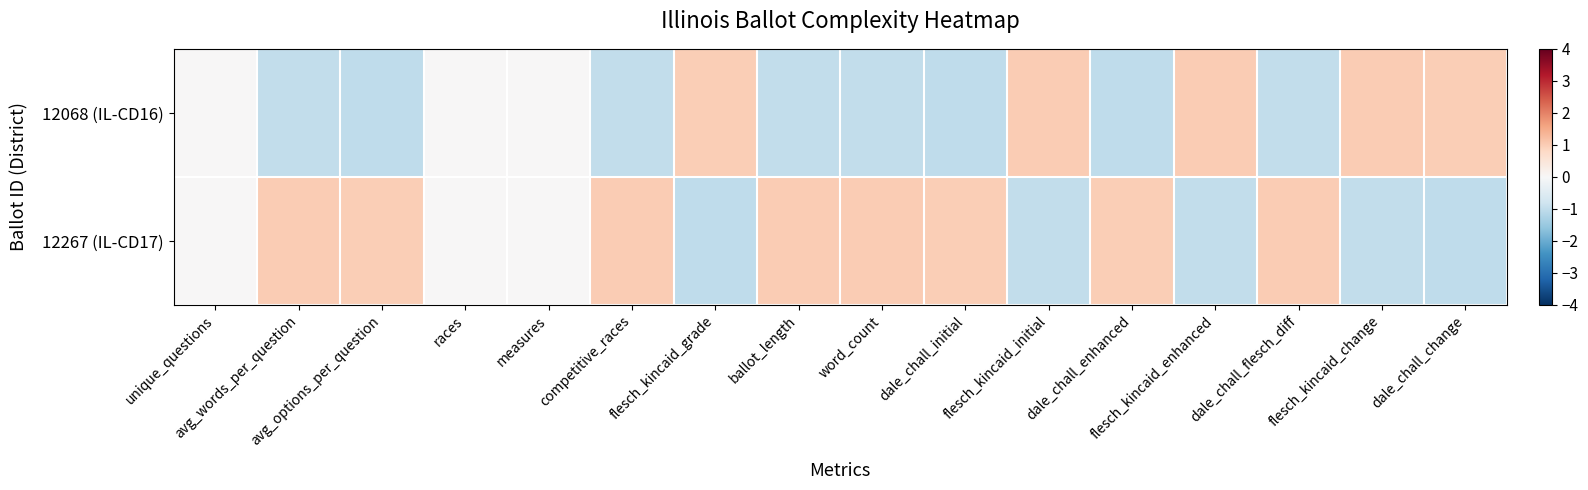

Rank the series by their average value, from highest to lowest.

12267 (IL-CD17), 12068 (IL-CD16)